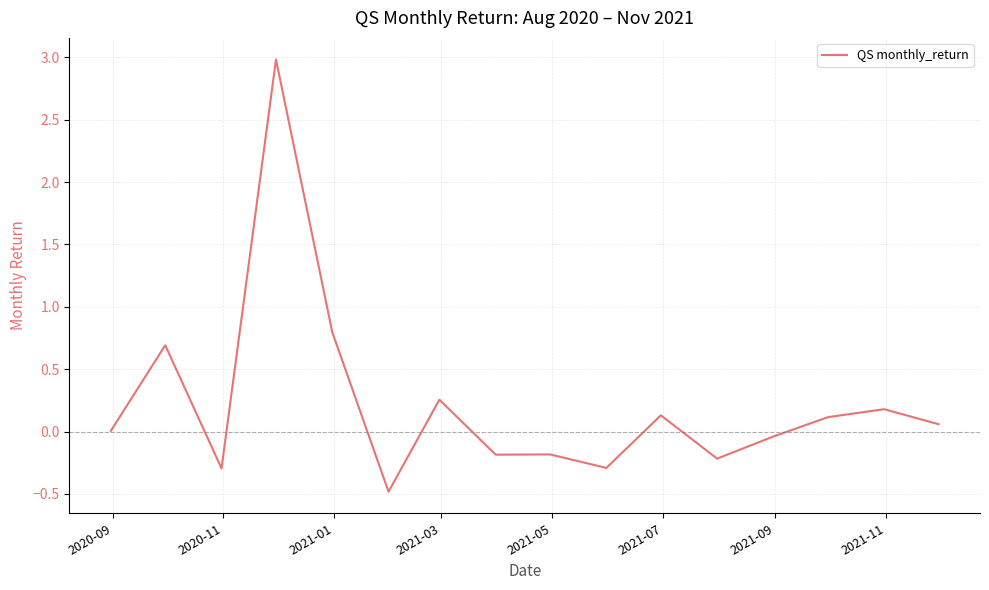

What is the difference between the maximum and minimum values?

3.5